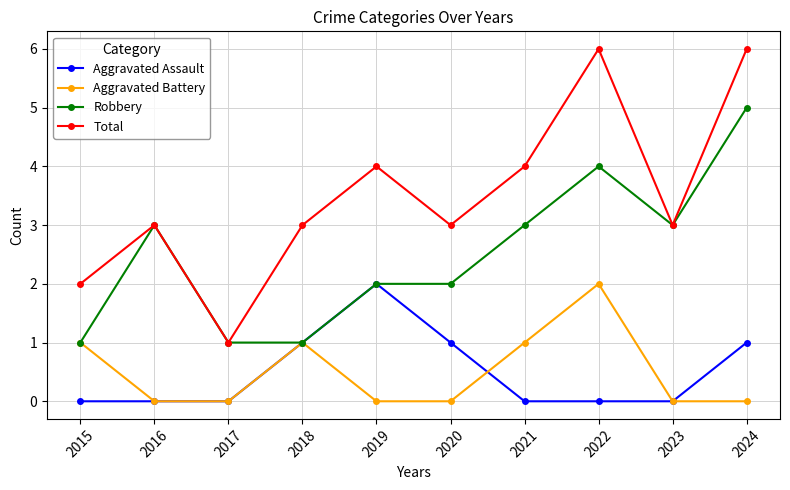

Which series has the largest range (max minus min)?

Total